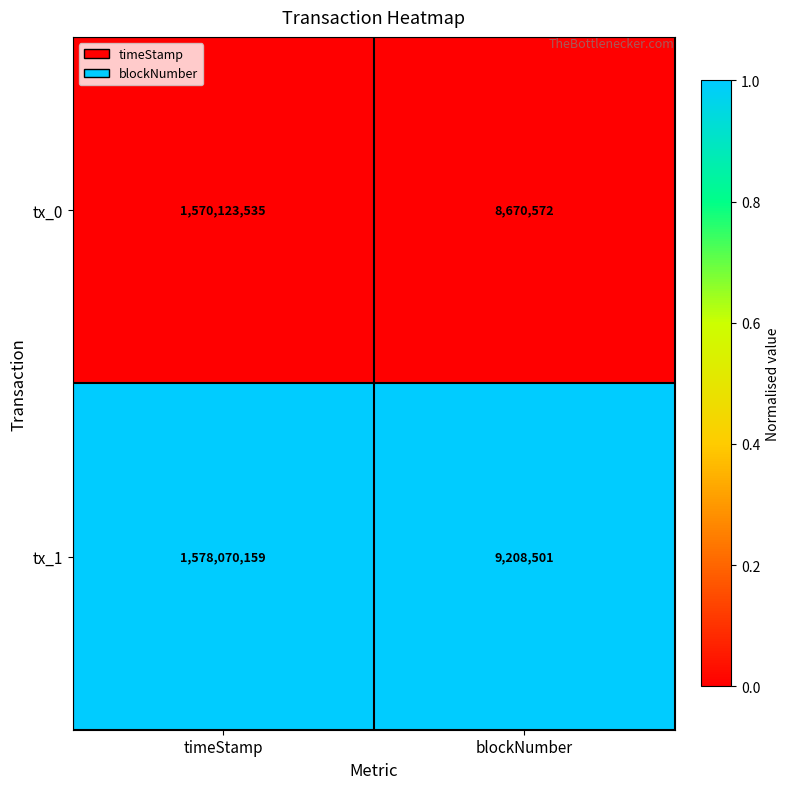

What is the smallest value displayed?

8670572